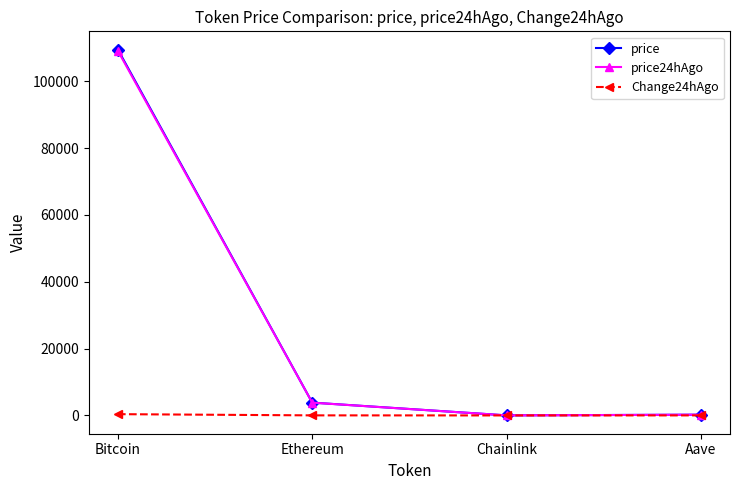

At which category does price24hAgo reach its first local valley?

Chainlink